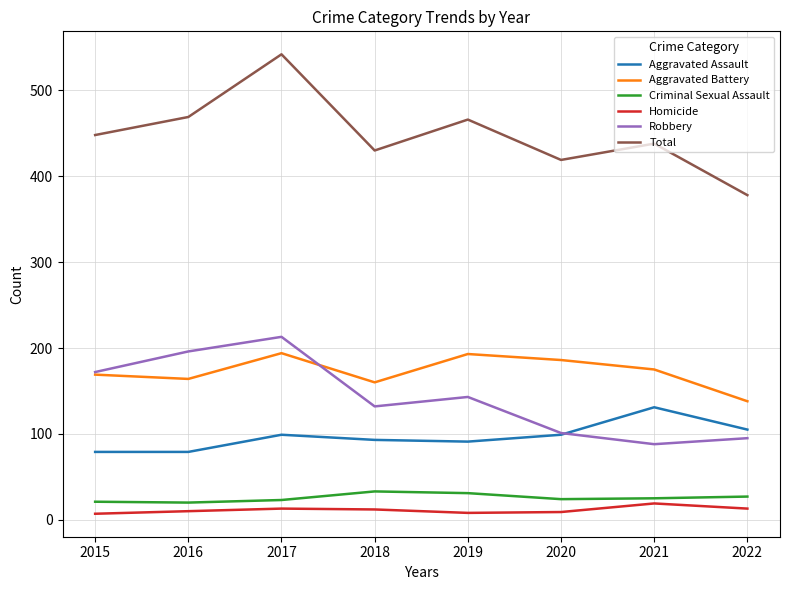

True or false: Aggravated Battery and Robbery intersect in this chart.

True